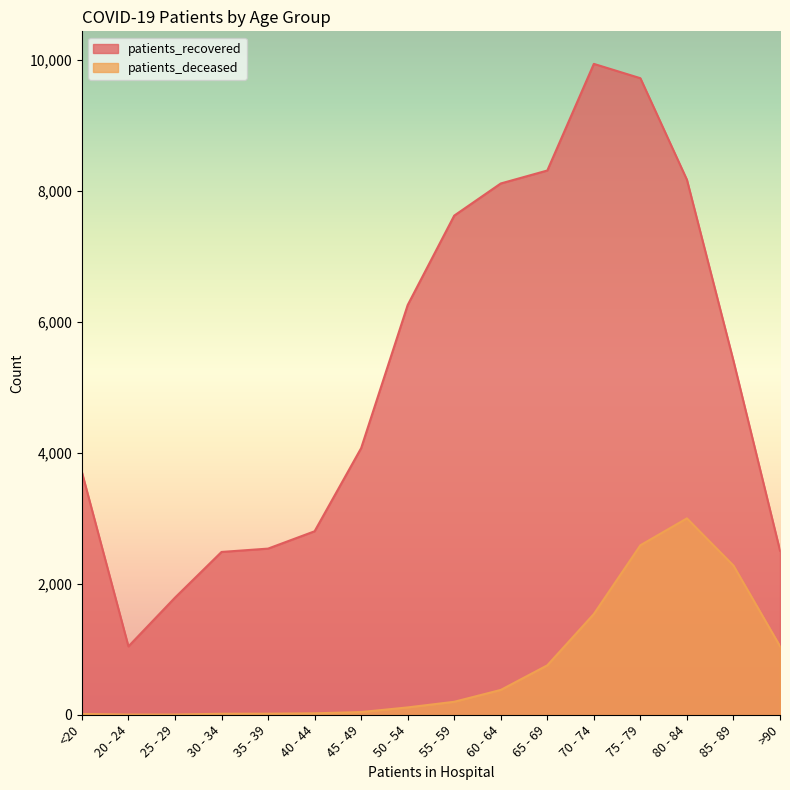

What value does the patients_deceased series have at 75 - 79, to the nearest 100?

2600